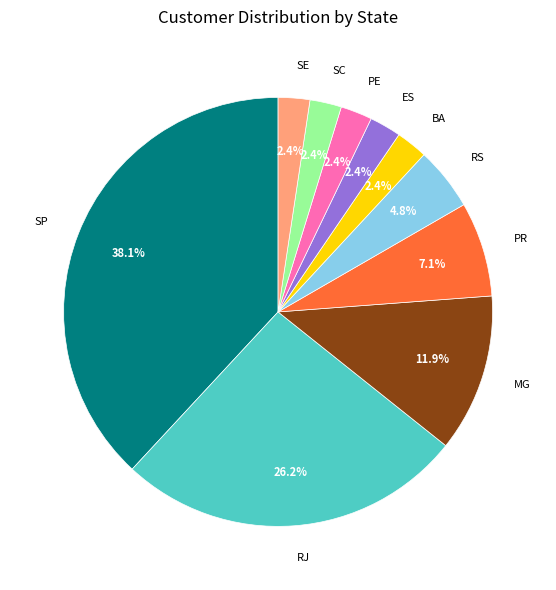

Is there a majority slice in this chart?

No